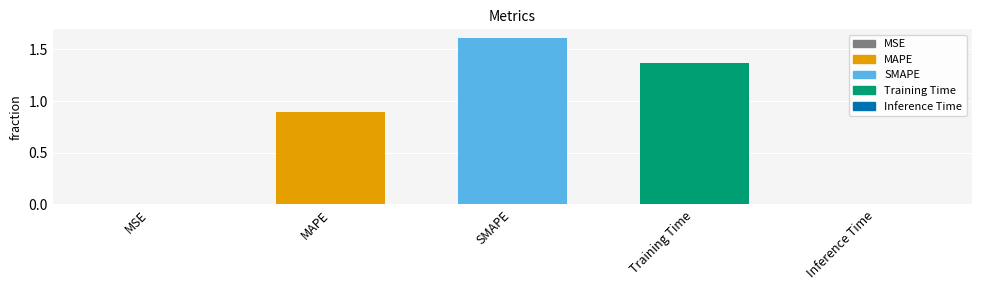

What is the average value?

0.8